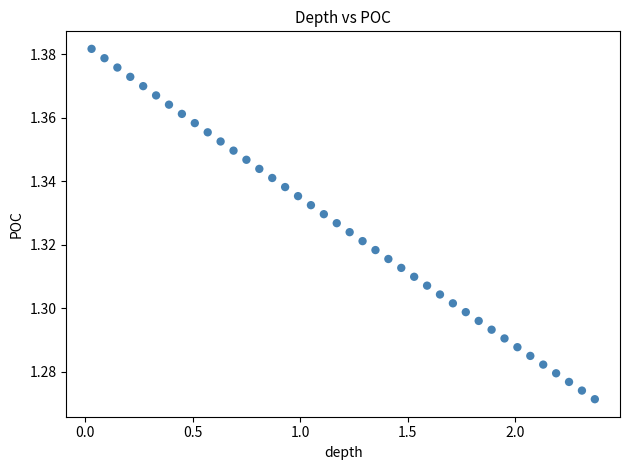

What is the range of X values (max minus min)?

2.3